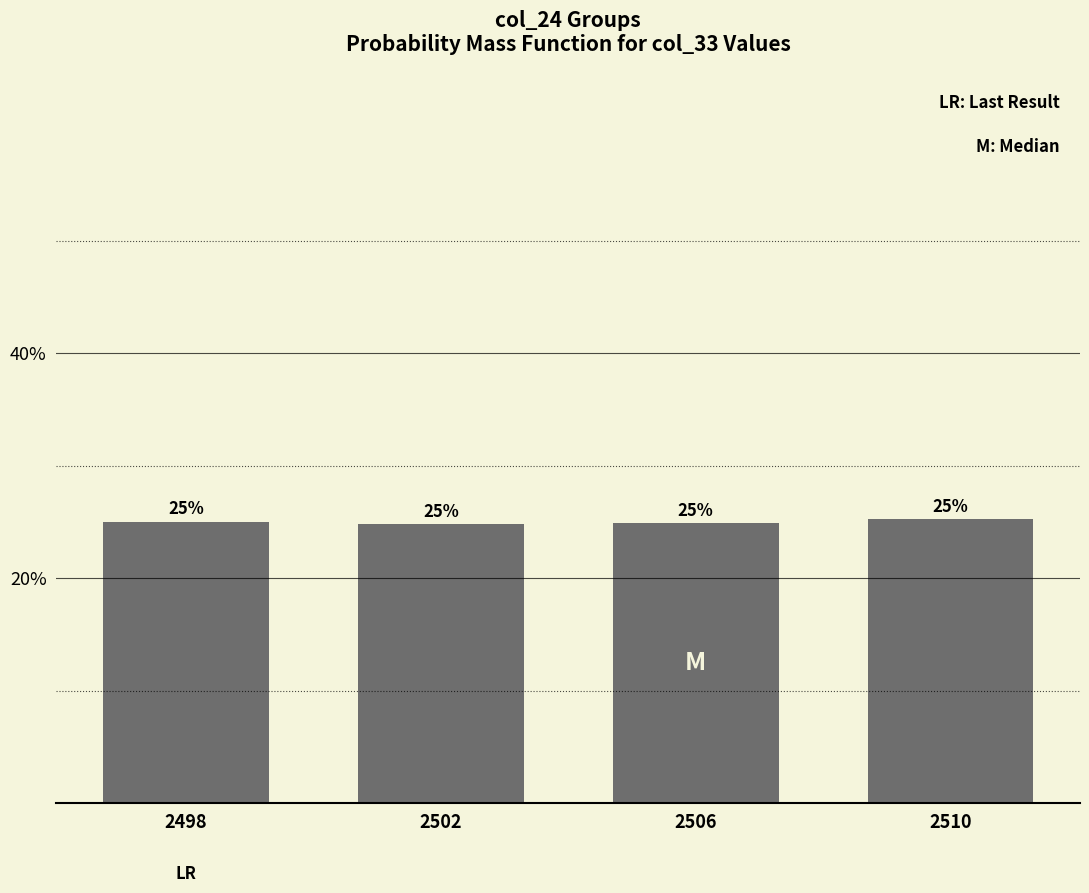

Which label corresponds to the largest value in the chart?

2510